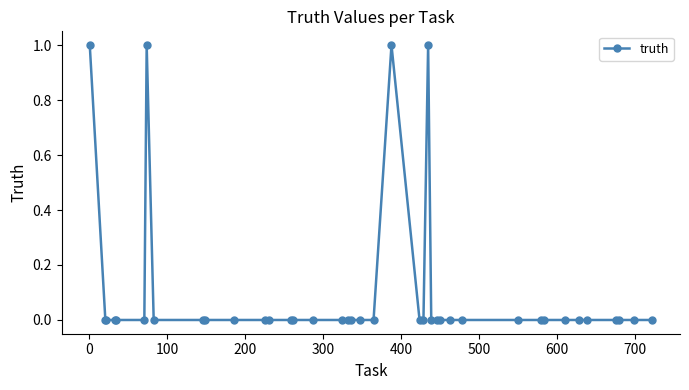

What is the sum of all values?

4